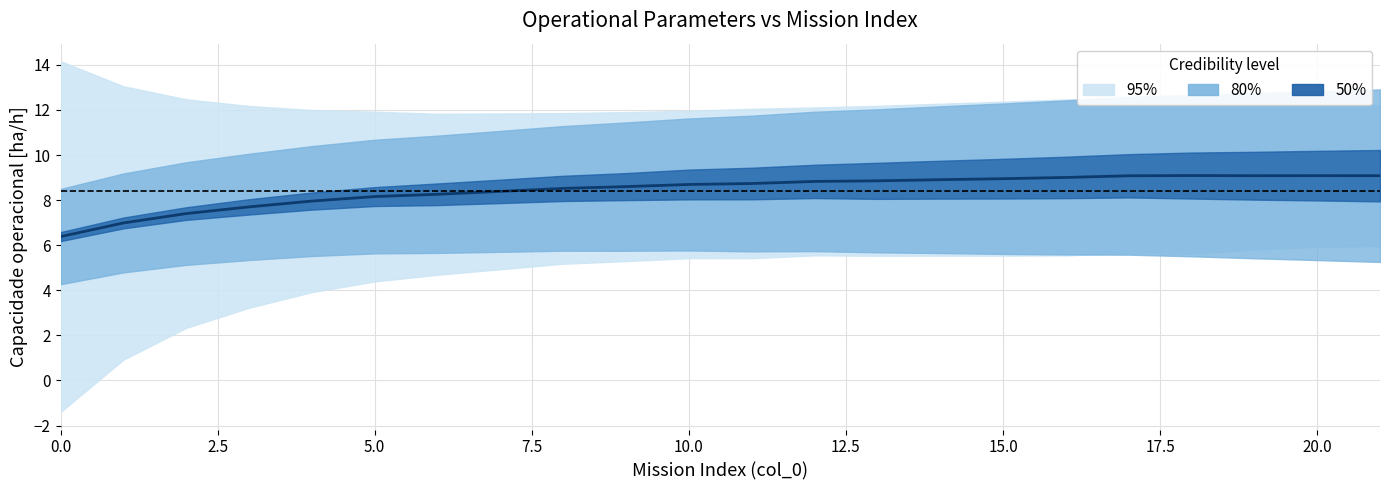

What is the average value?

8.4